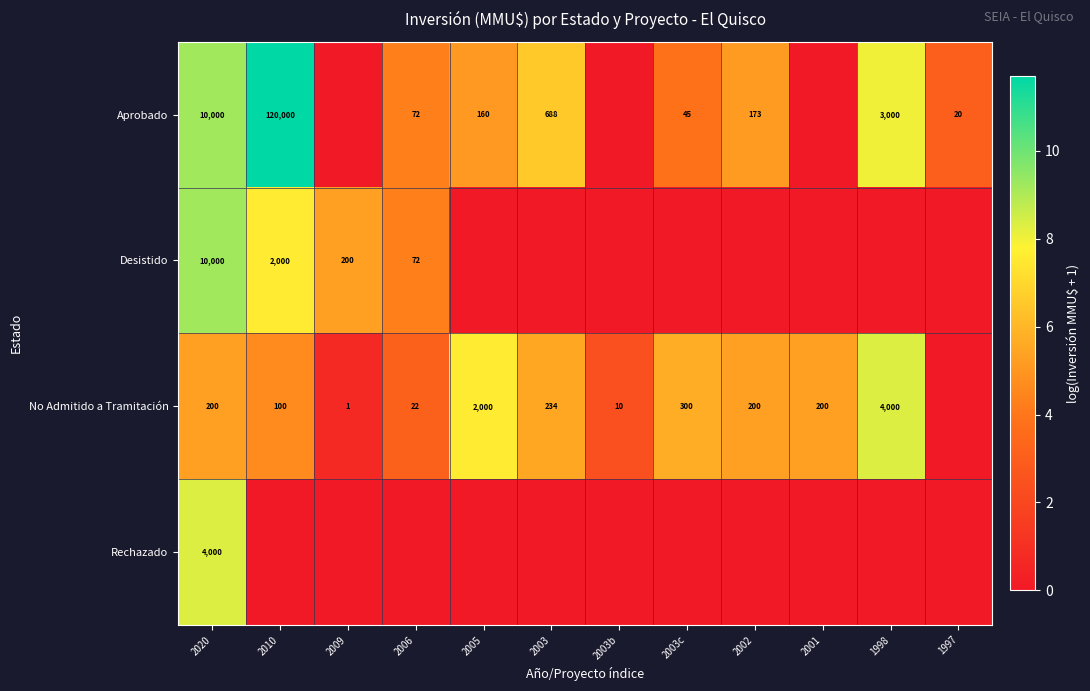

The value of No Admitido a Tramitación at 2003b is 14. True or false?

False